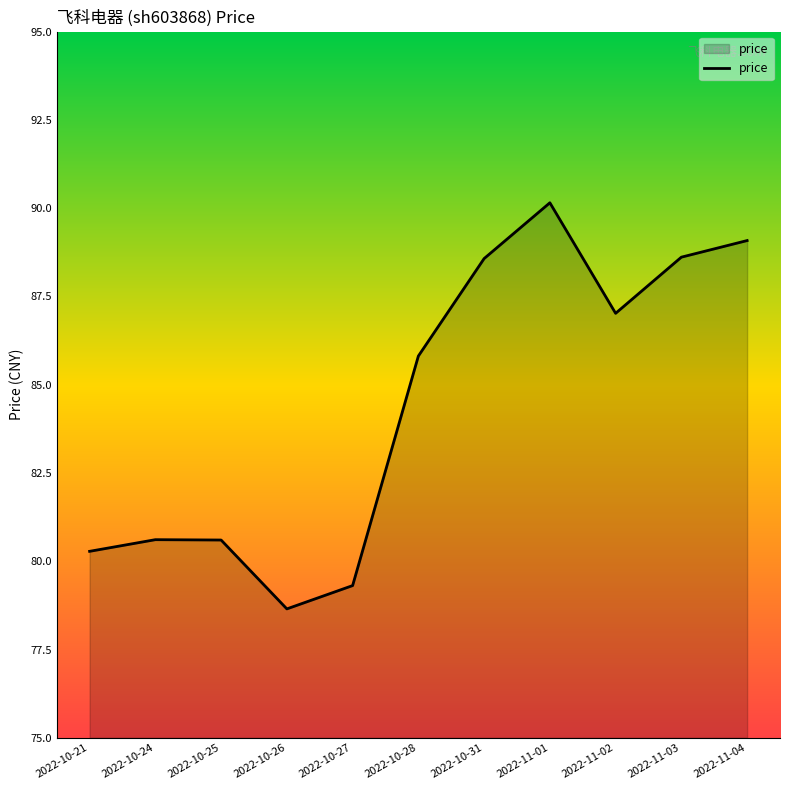

Where is the data nearest to the value 84?

2022-10-28